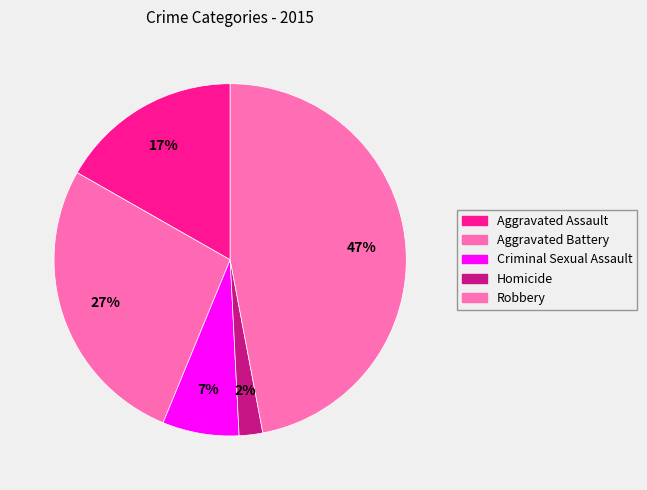

What percentage is the Criminal Sexual Assault slice, to the nearest percent?

7%